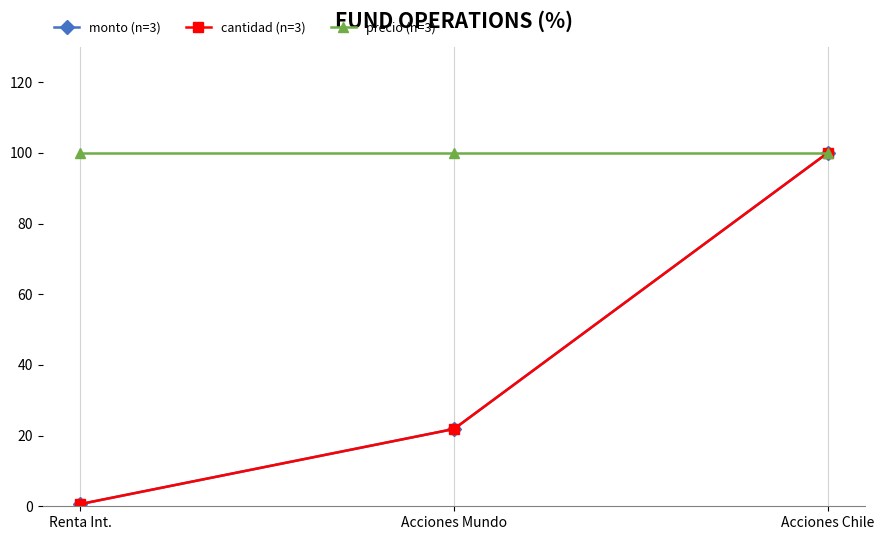

What is the sum of the precio (n=3) values at Renta Int. and Acciones Mundo?

200.0